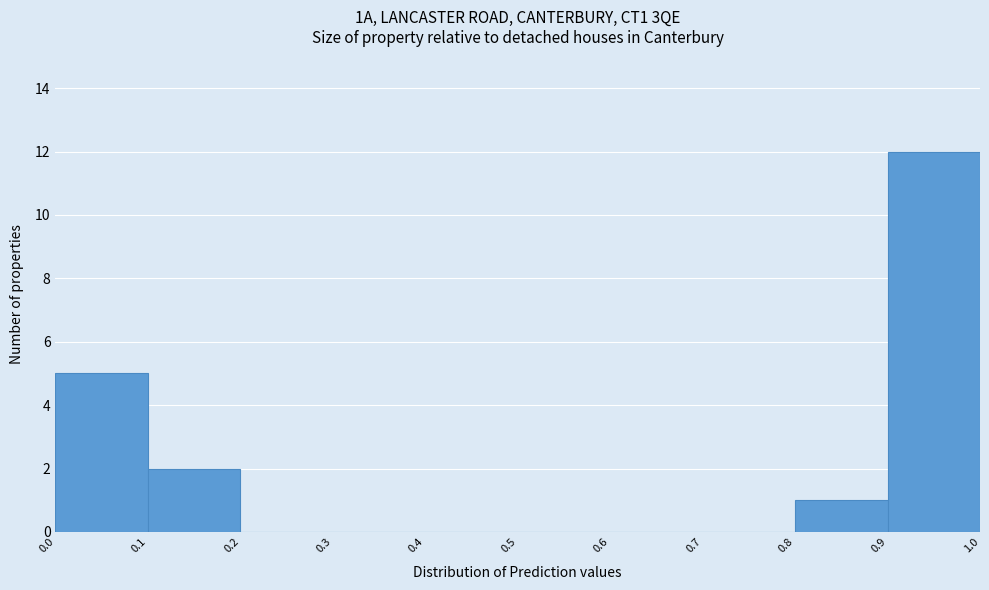

Reading left to right, list every bar in this chart as the range it spans on the x-axis followed by its height. The values are not printed on the chart, so give them approximately, as read against the axis.

0.0 to 0.1: 5
0.1 to 0.2: 2
0.2 to 0.3: 0
0.3 to 0.4: 0
0.4 to 0.5: 0
0.5 to 0.6: 0
0.6 to 0.7: 0
0.7 to 0.8: 0
0.8 to 0.9: 1
0.9 to 1.0: 12